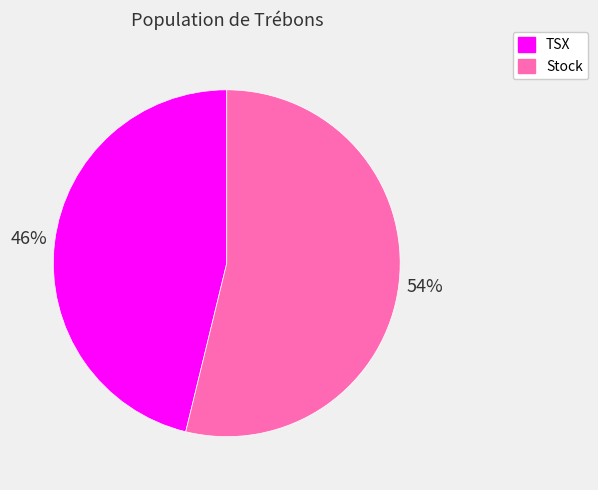

What is the largest slice in the pie chart?

Stock